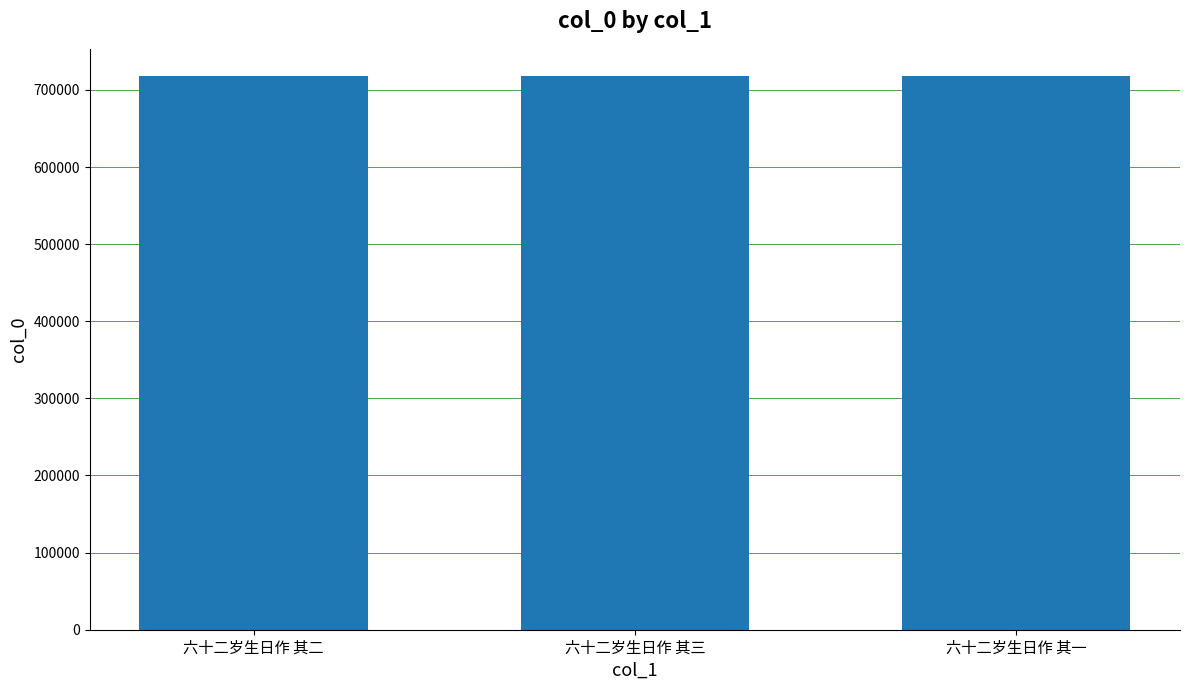

What is the greatest value displayed?

717374